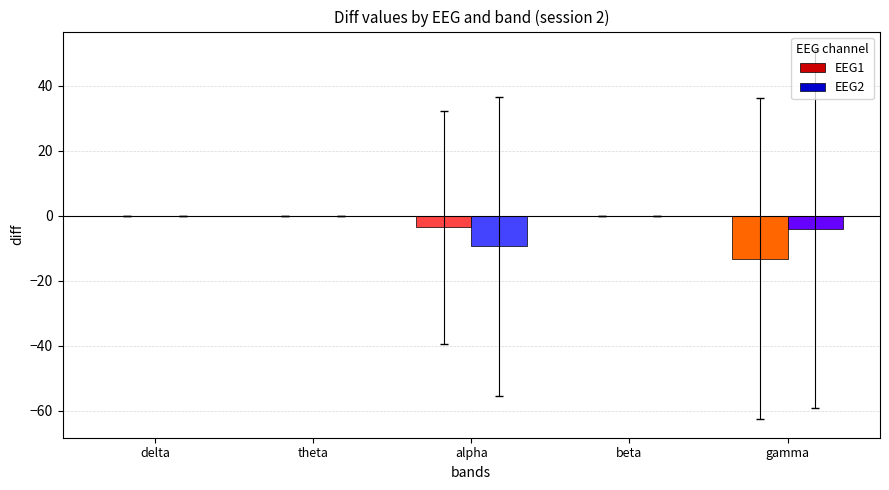

Is the value of EEG2 at alpha greater than the value of EEG1 at delta?

No